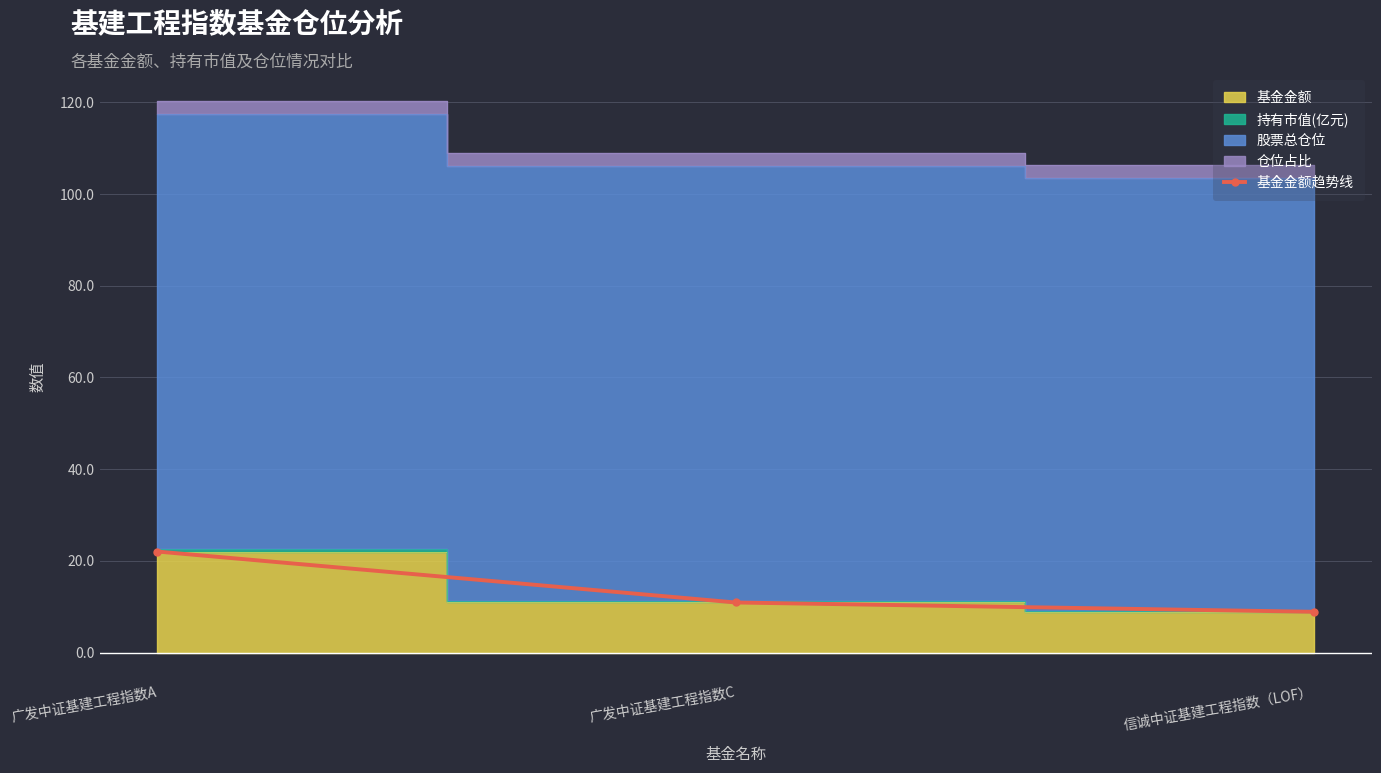

What is the average value?

13.9